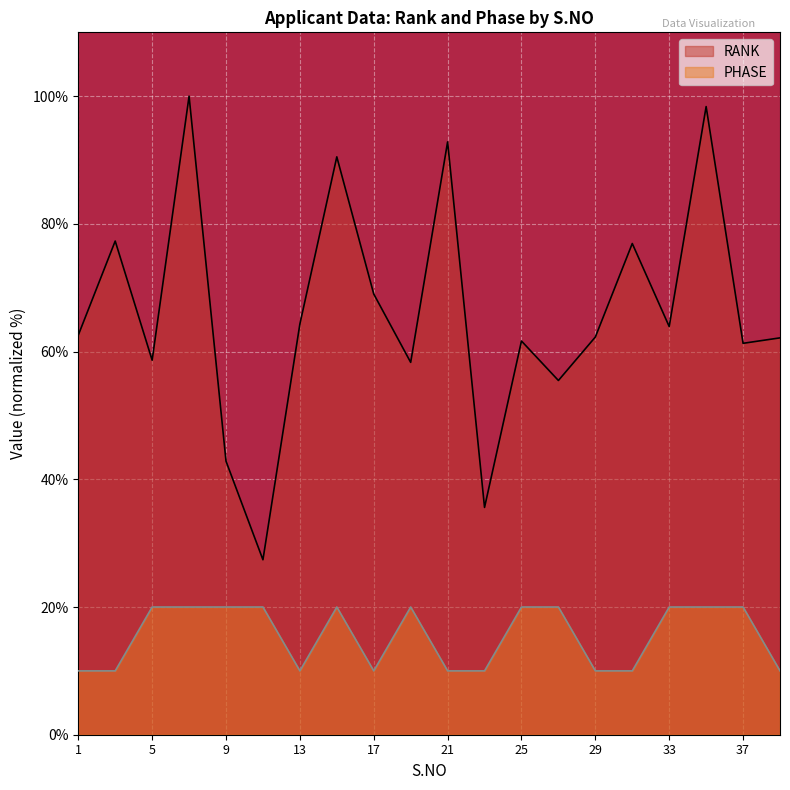

Reading right to left, list all the values displayed in this chart.

RANK: 39=62.2	37=61.3	35=98.4	33=63.9	31=76.9	29=62.3	27=55.5	25=61.7	23=35.6	21=92.8	19=58.3	17=69.0	15=90.5	13=64.3	11=27.4	9=42.8	7=100.0	5=58.7	3=77.3	1=62.6
PHASE: 39=10.0	37=20.0	35=20.0	33=20.0	31=10.0	29=10.0	27=20.0	25=20.0	23=10.0	21=10.0	19=20.0	17=10.0	15=20.0	13=10.0	11=20.0	9=20.0	7=20.0	5=20.0	3=10.0	1=10.0